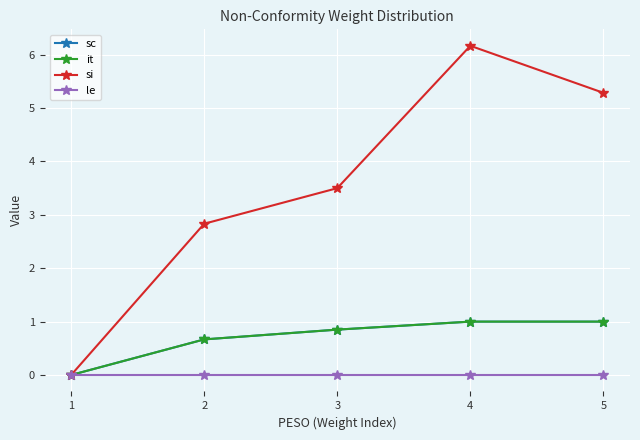

At 5, list the series in order from smallest to largest.

le, sc, it, si